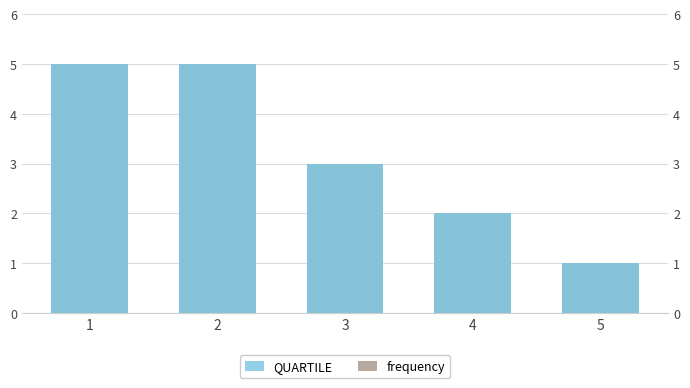

Does the chart contain any negative values?

No